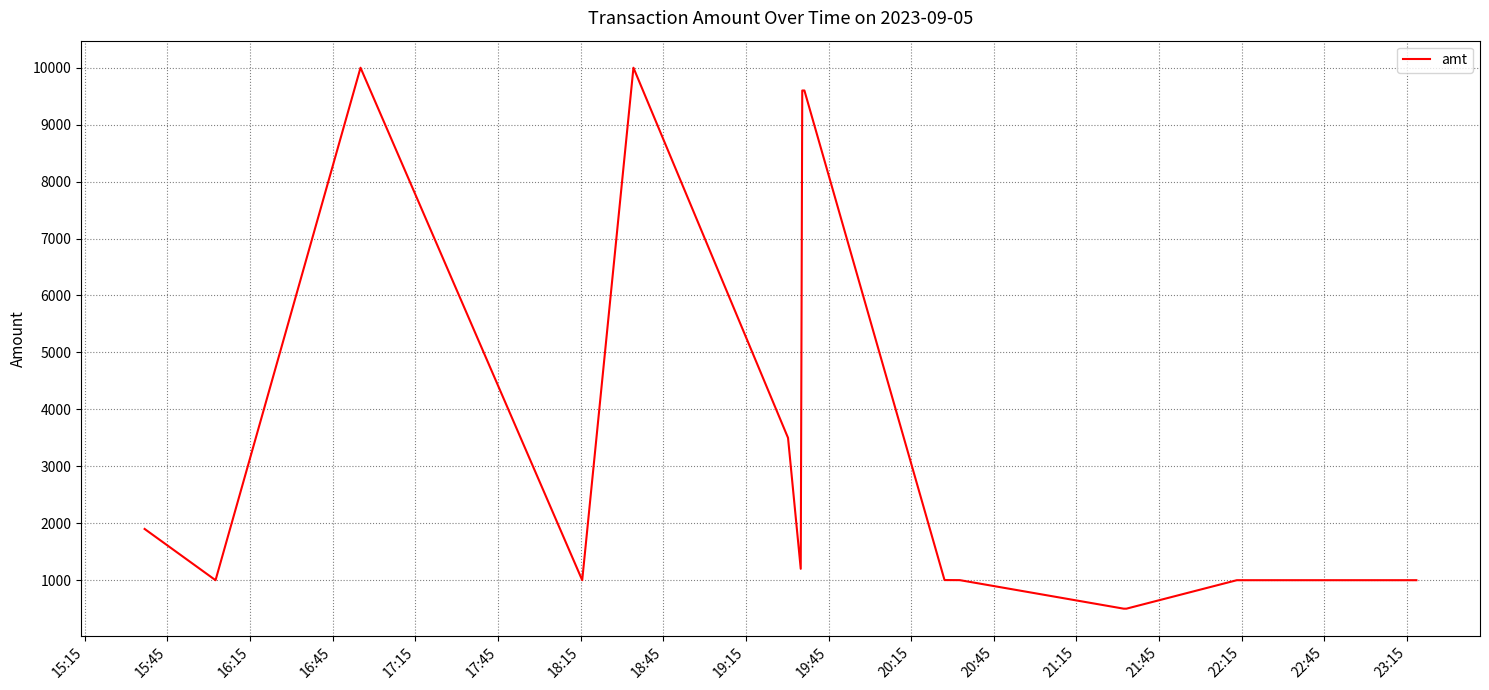

What is the maximum value shown in the chart?

10000.0